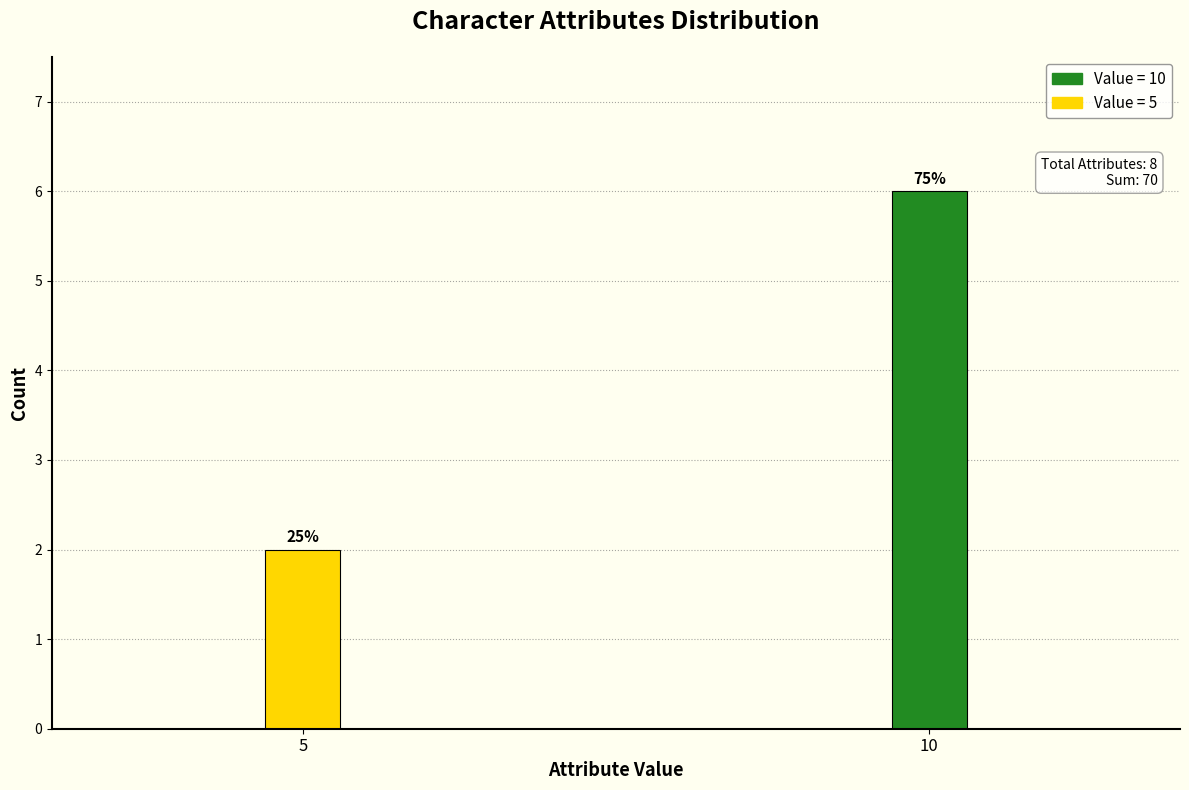

Are the bars horizontal?

No